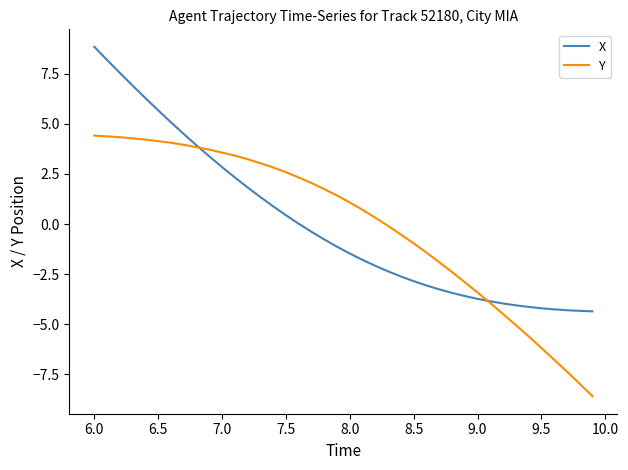

Which series has the widest spread of values?

X